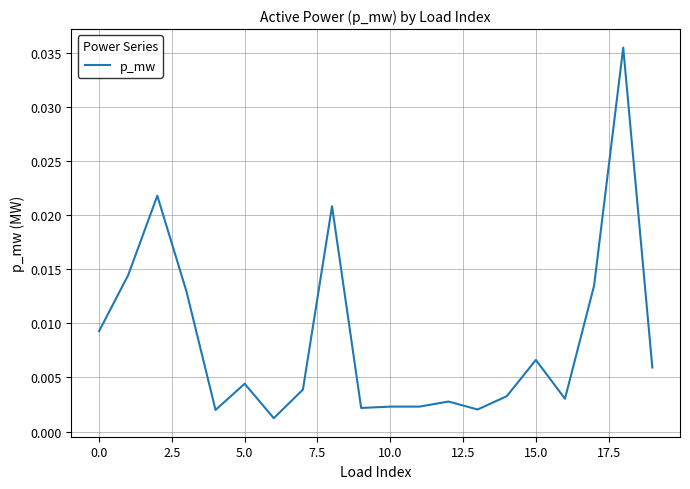

Does the chart have visible grid lines?

Yes